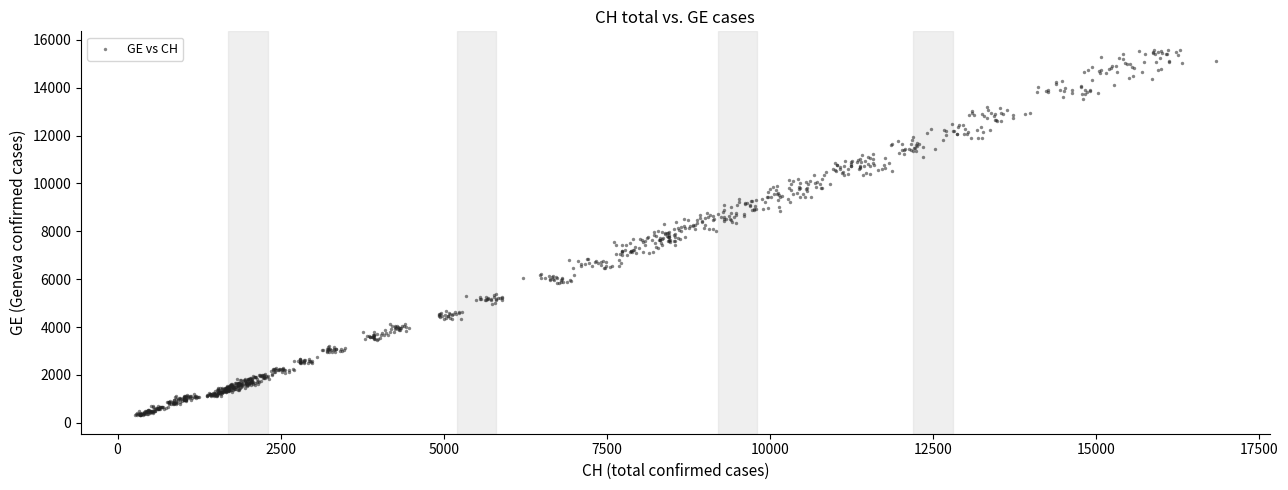

What is the range of Y values (max minus min)?

15287.1